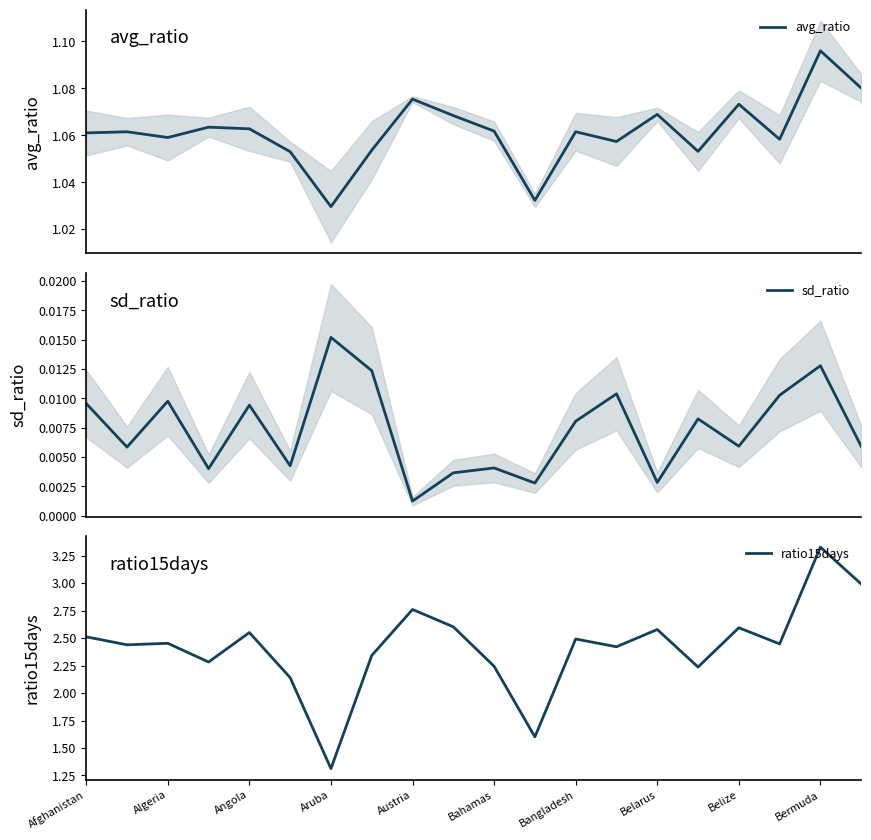

Is it true that sd_ratio equals 0.0 at Afghanistan?

True